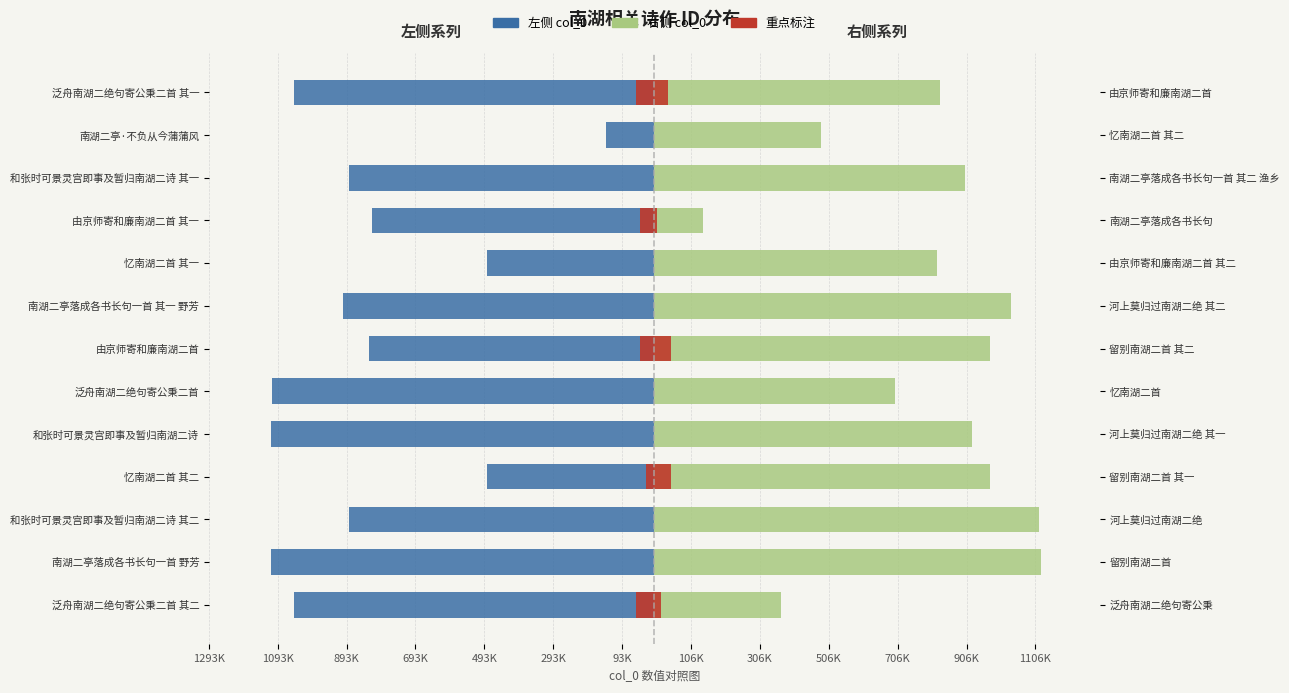

What is the difference between the maximum and second lowest values in the 右侧 col_0 series?

757539